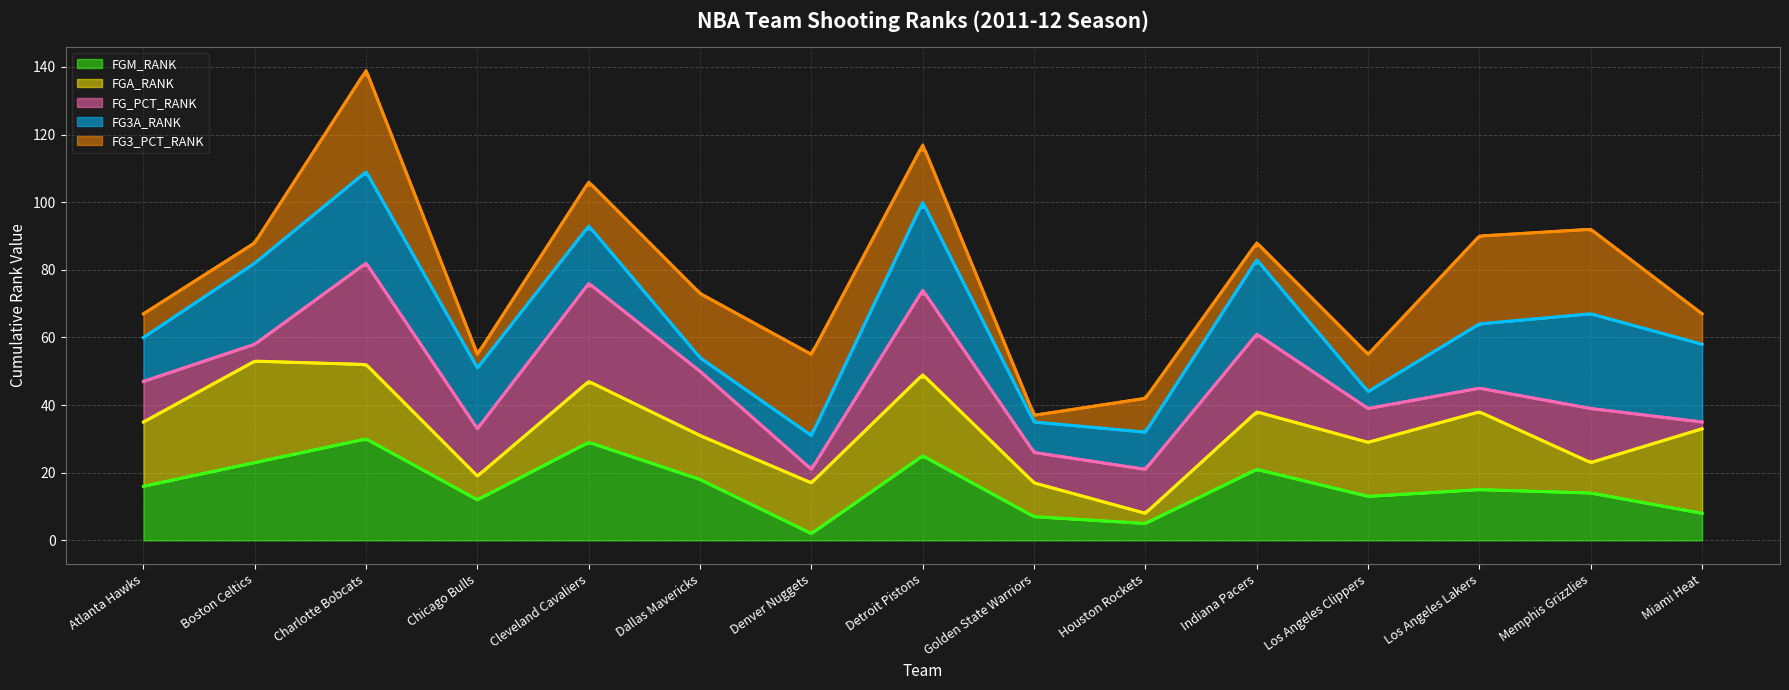

True or false: FGA_RANK (line) and FGM_RANK (line) intersect in this chart.

False